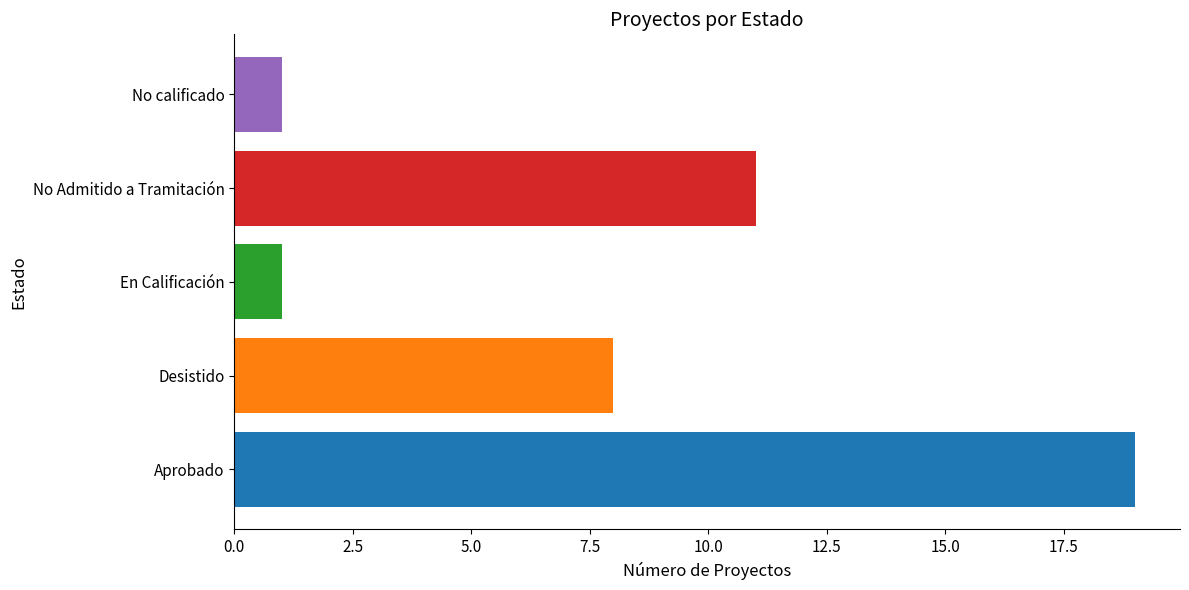

Is it true that the value at No calificado is 1?

True